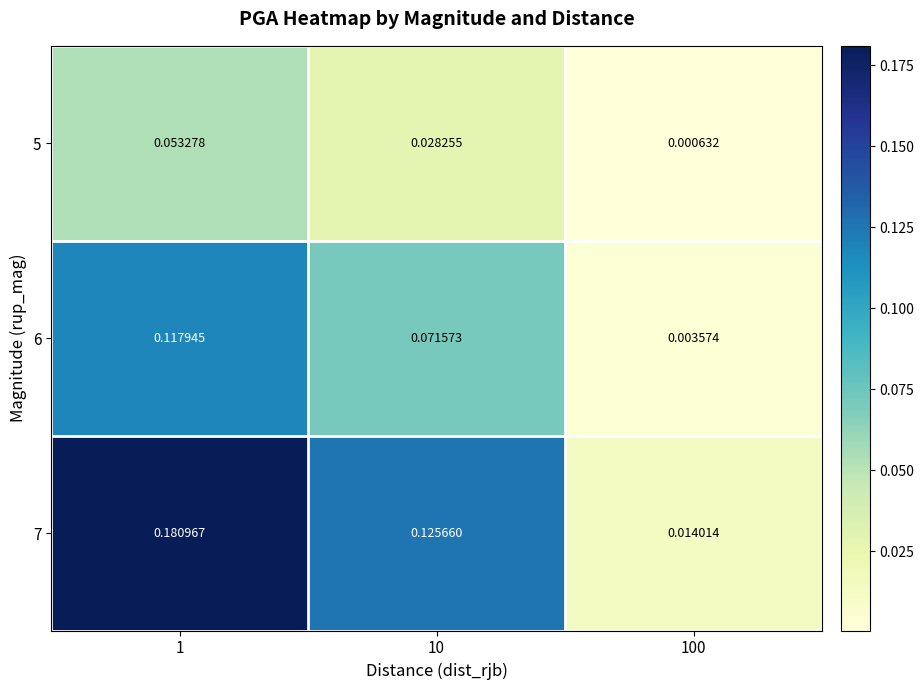

List the series in order of their overall mean, highest first.

7, 6, 5